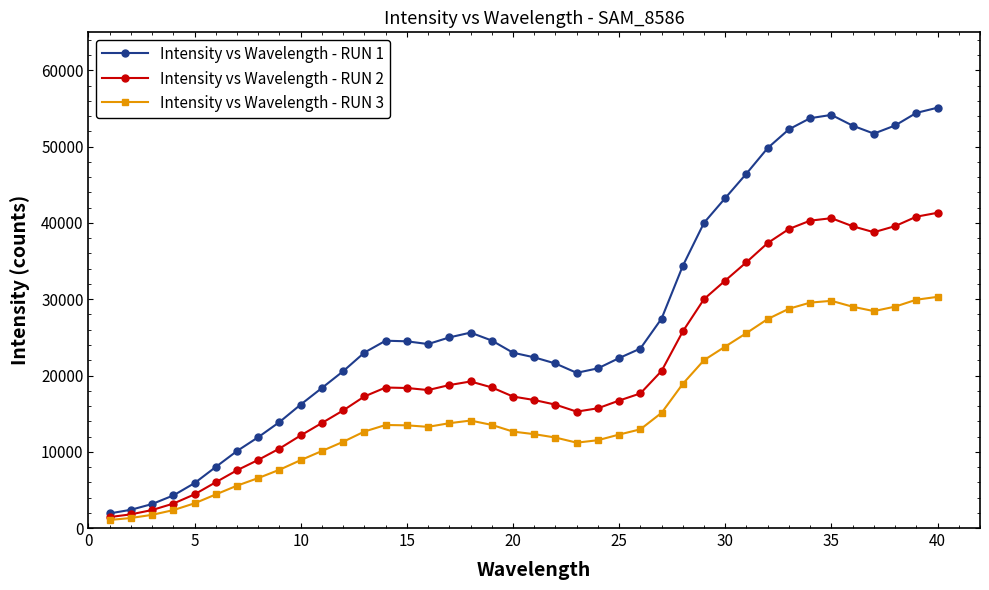

True or false: Intensity vs Wavelength - RUN 2 has more than 2 points higher than both neighbors.

True